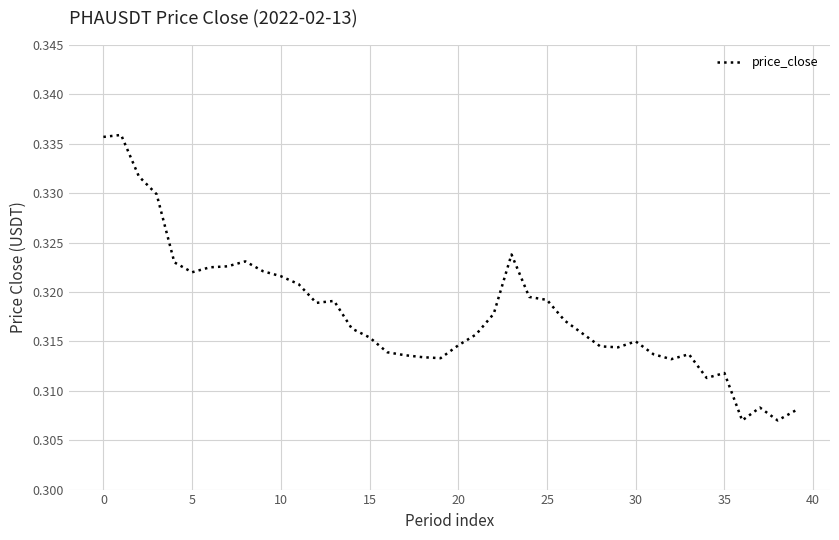

The value at 30 is 0.1. True or false?

False